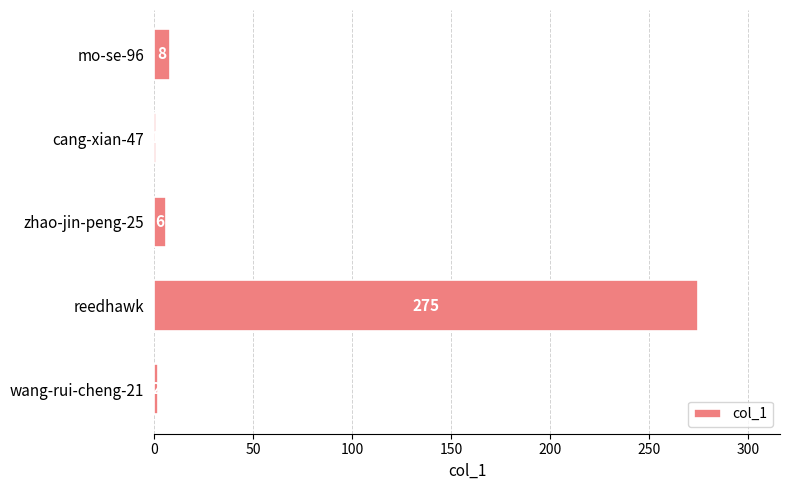

Reading bottom to top, list all the values displayed in this chart.

2	275	6	1	8